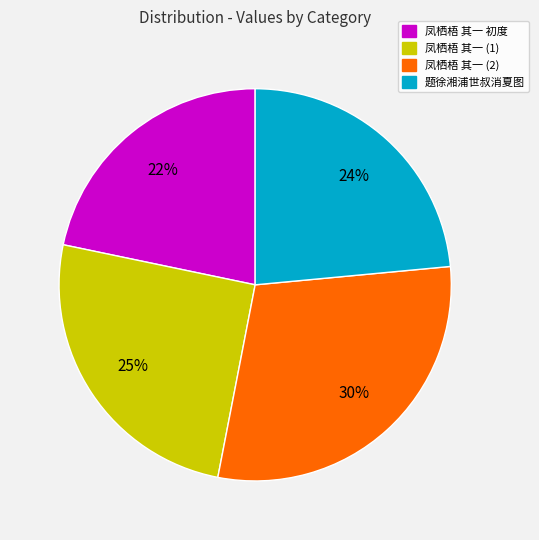

To the nearest percent, what is the difference between the largest and smallest slice percentages?

8%